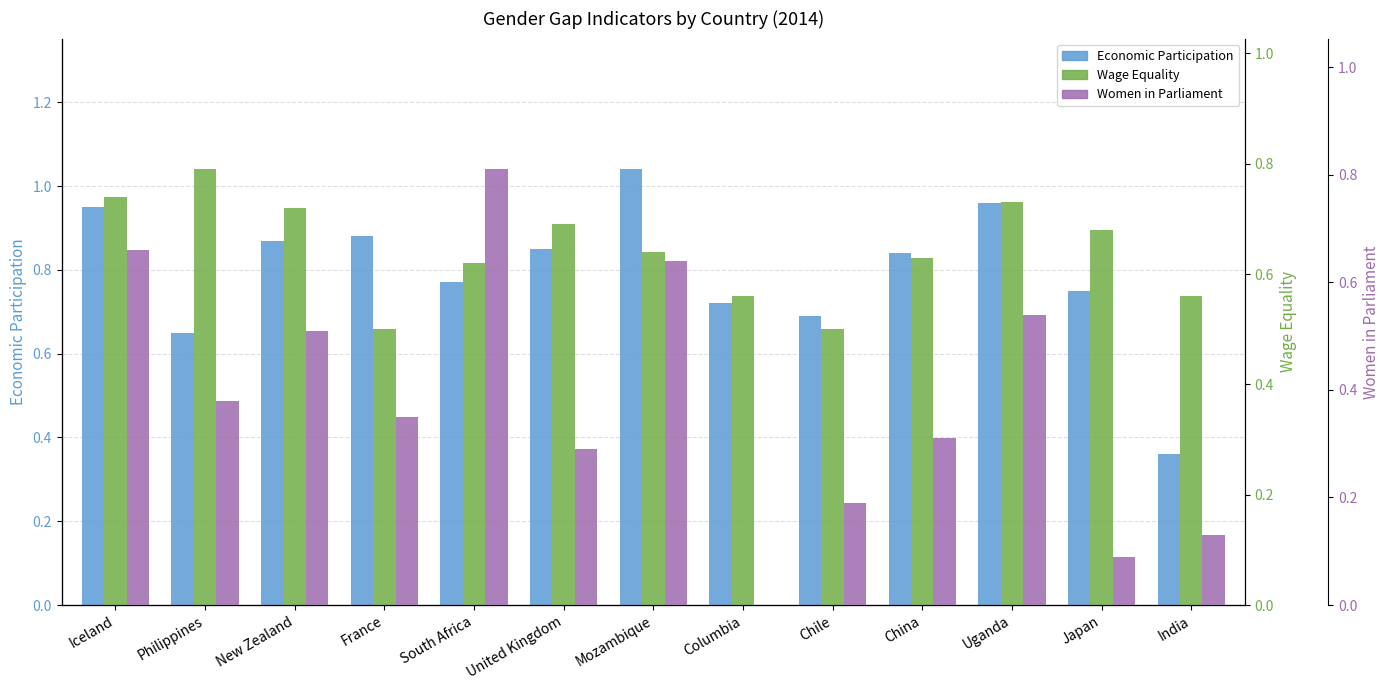

What is the total value across all series at Iceland?

2.4